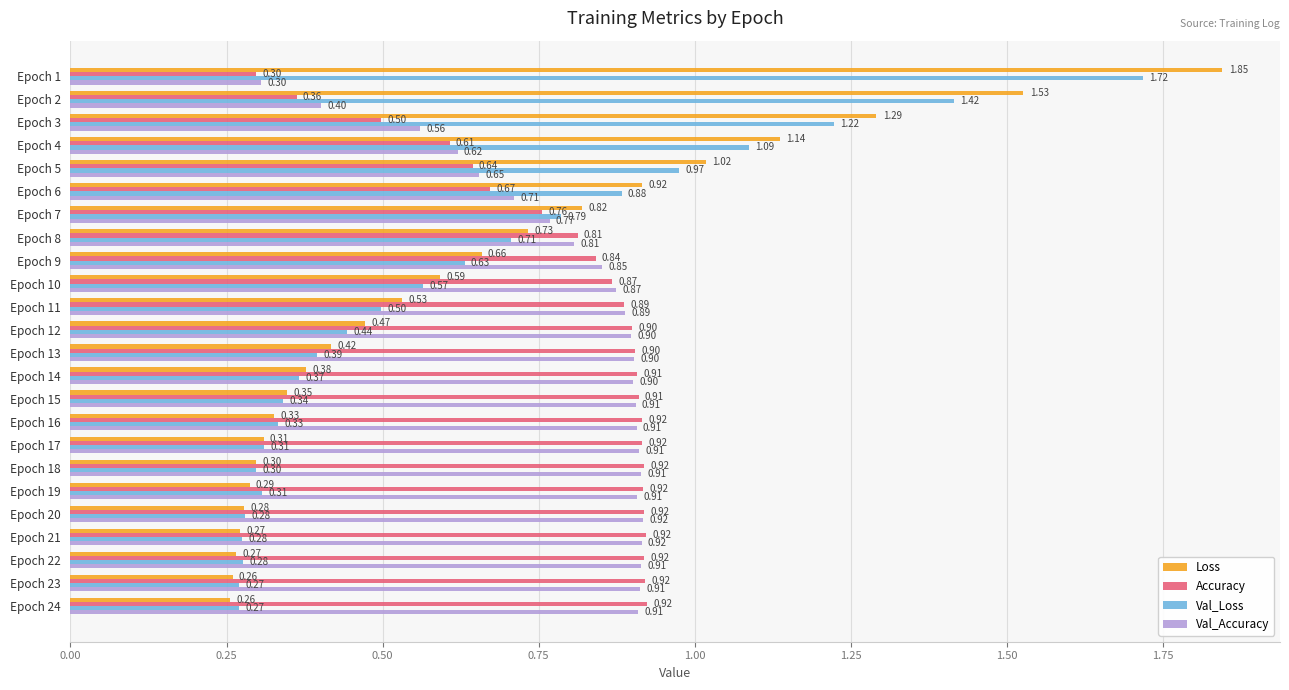

Is the value of Val_Loss at Epoch 8 greater than the value of Val_Accuracy at Epoch 17?

No